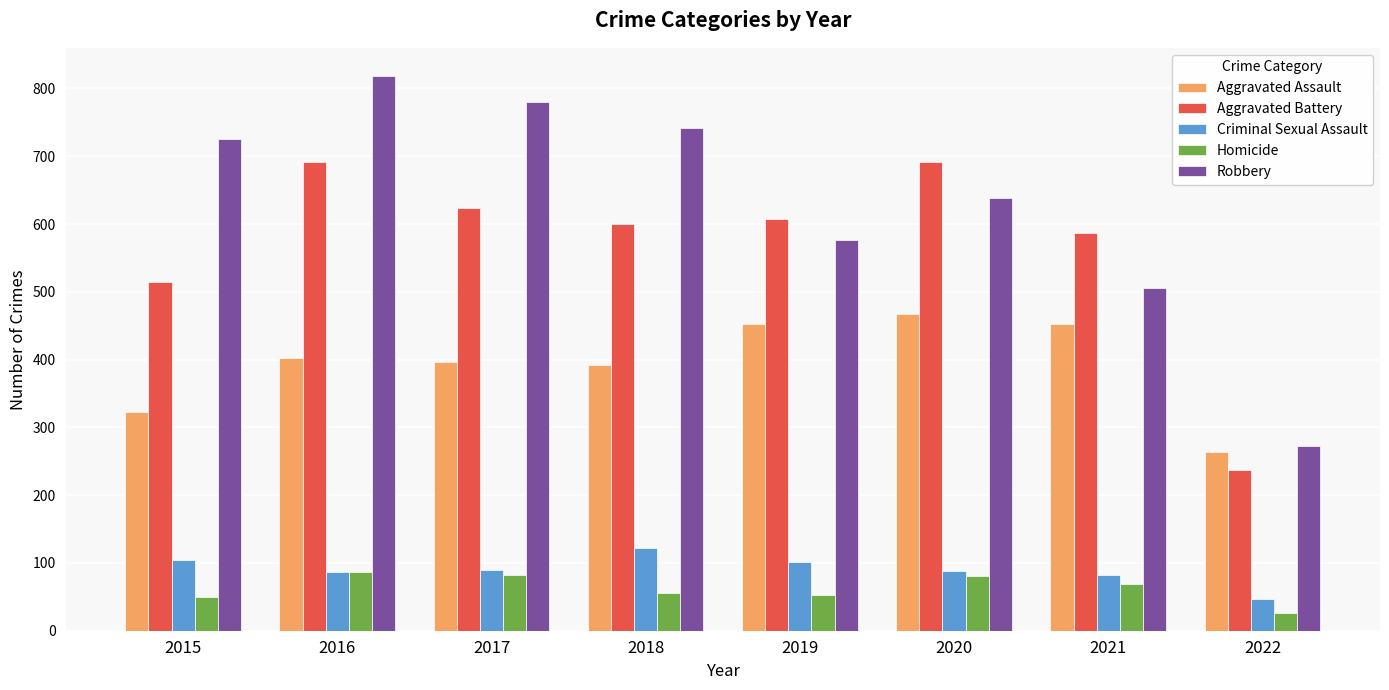

Which series has the largest total across all categories?

Robbery